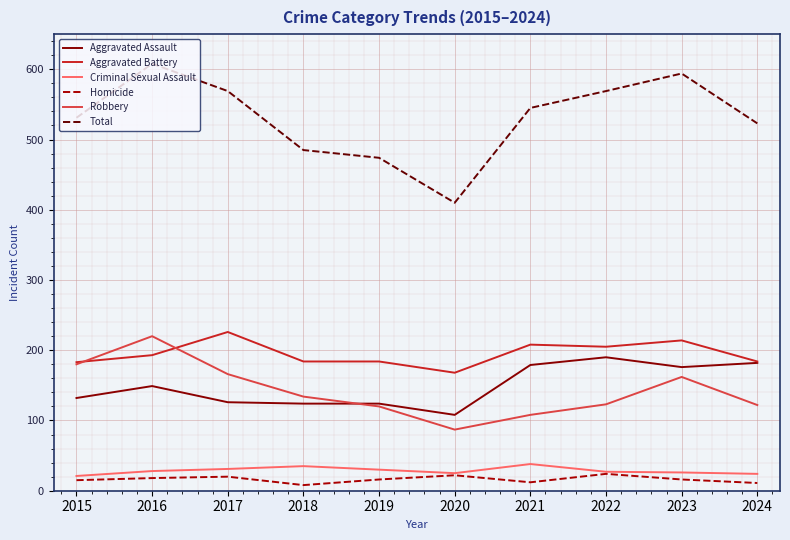

What is the minimum value shown in the chart?

8